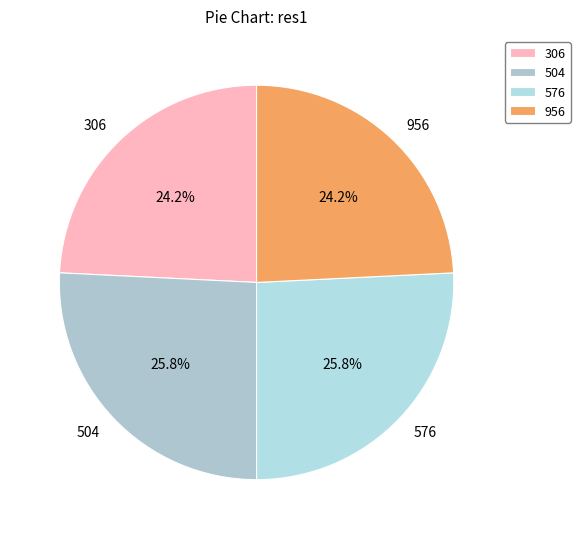

Is there any slice that represents more than half of the pie?

No